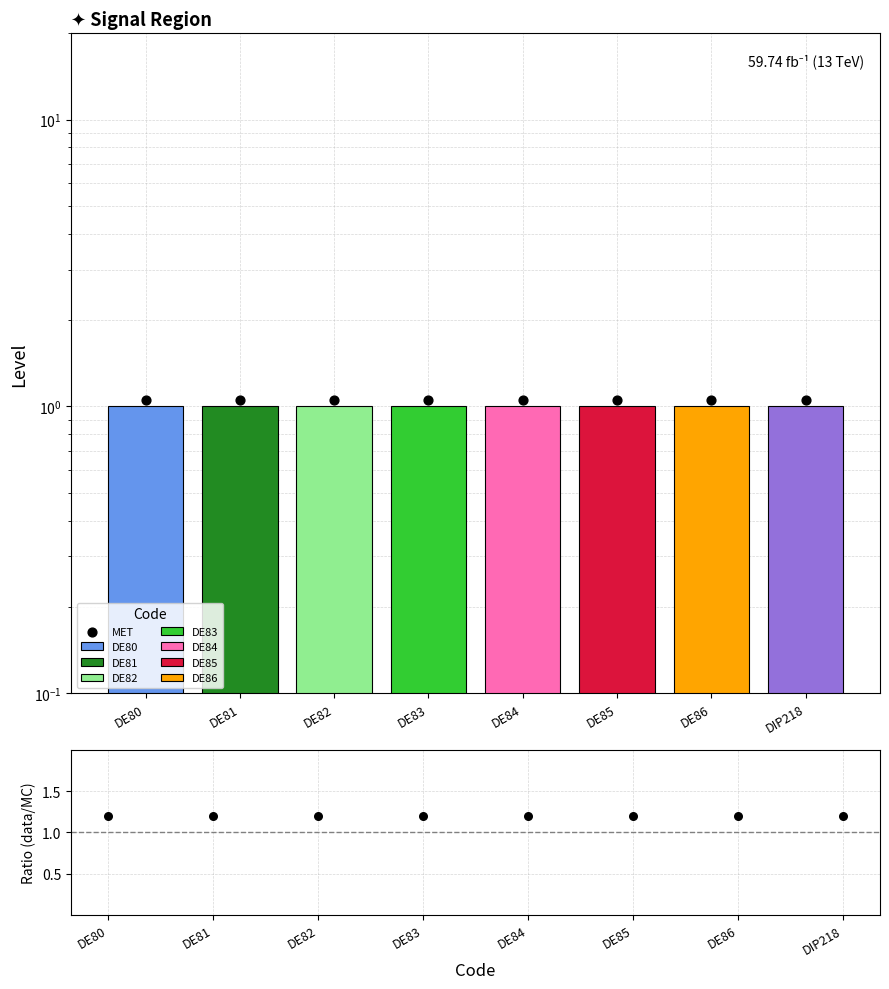

Is the value of data/MC at DE84 greater than the value of MET at DE84?

Yes